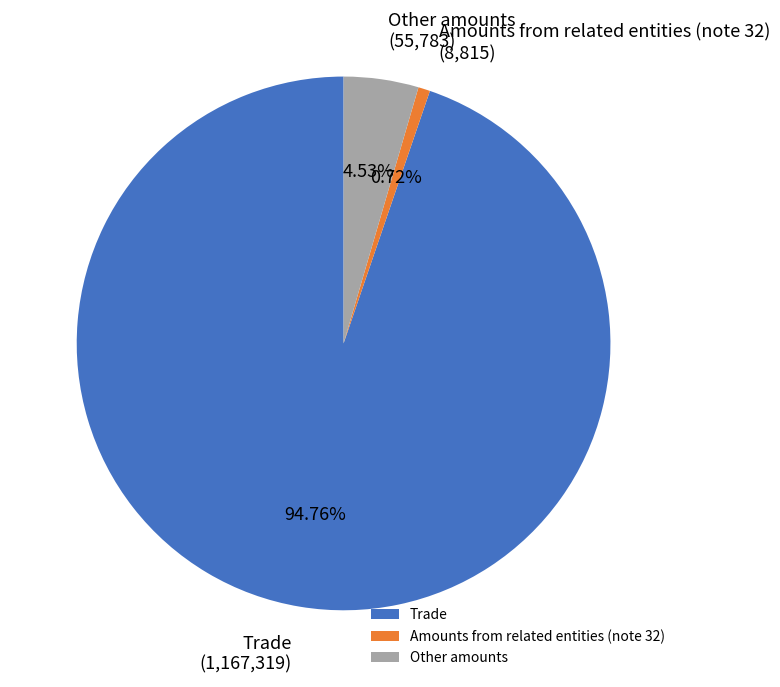

What percentage is the Amounts from related entities (note 32) slice, to the nearest percent?

1%